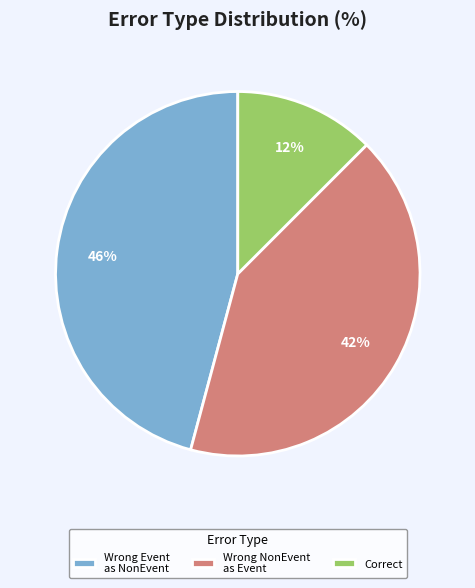

Which has a higher value, Correct or Wrong Event as NonEvent?

Wrong Event as NonEvent